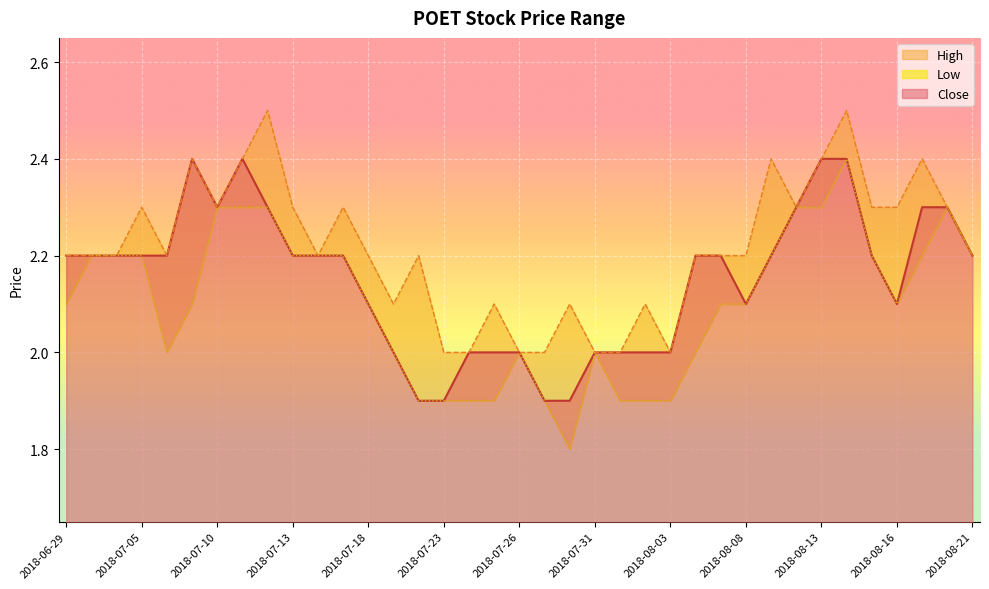

The value of Low at 2018-08-06 is 2.0. True or false?

True